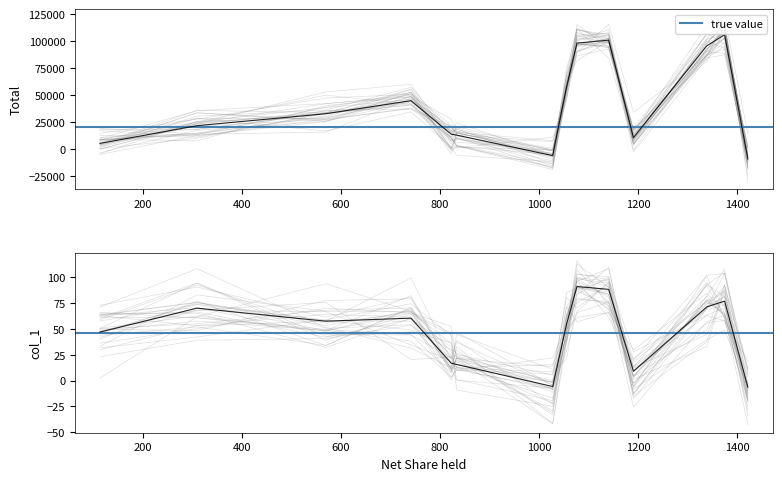

Between J and L, which series saw the biggest shift?

Total